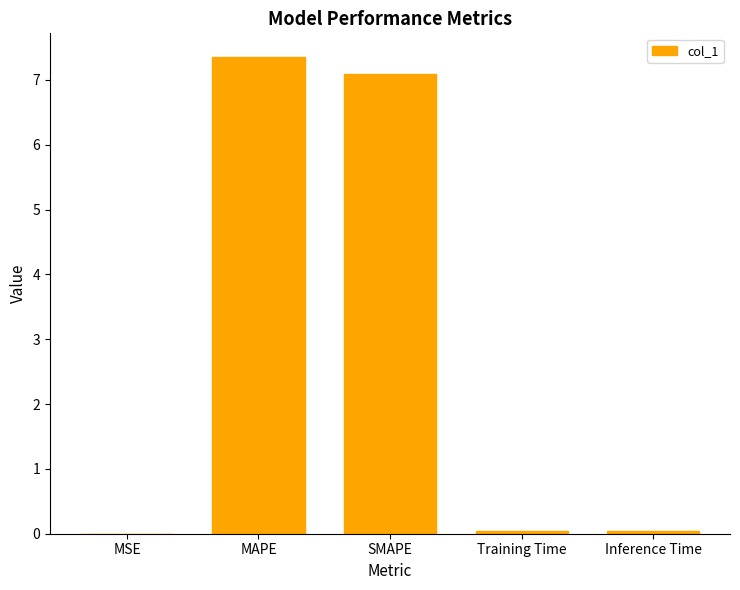

How many distinct data groups are displayed?

1